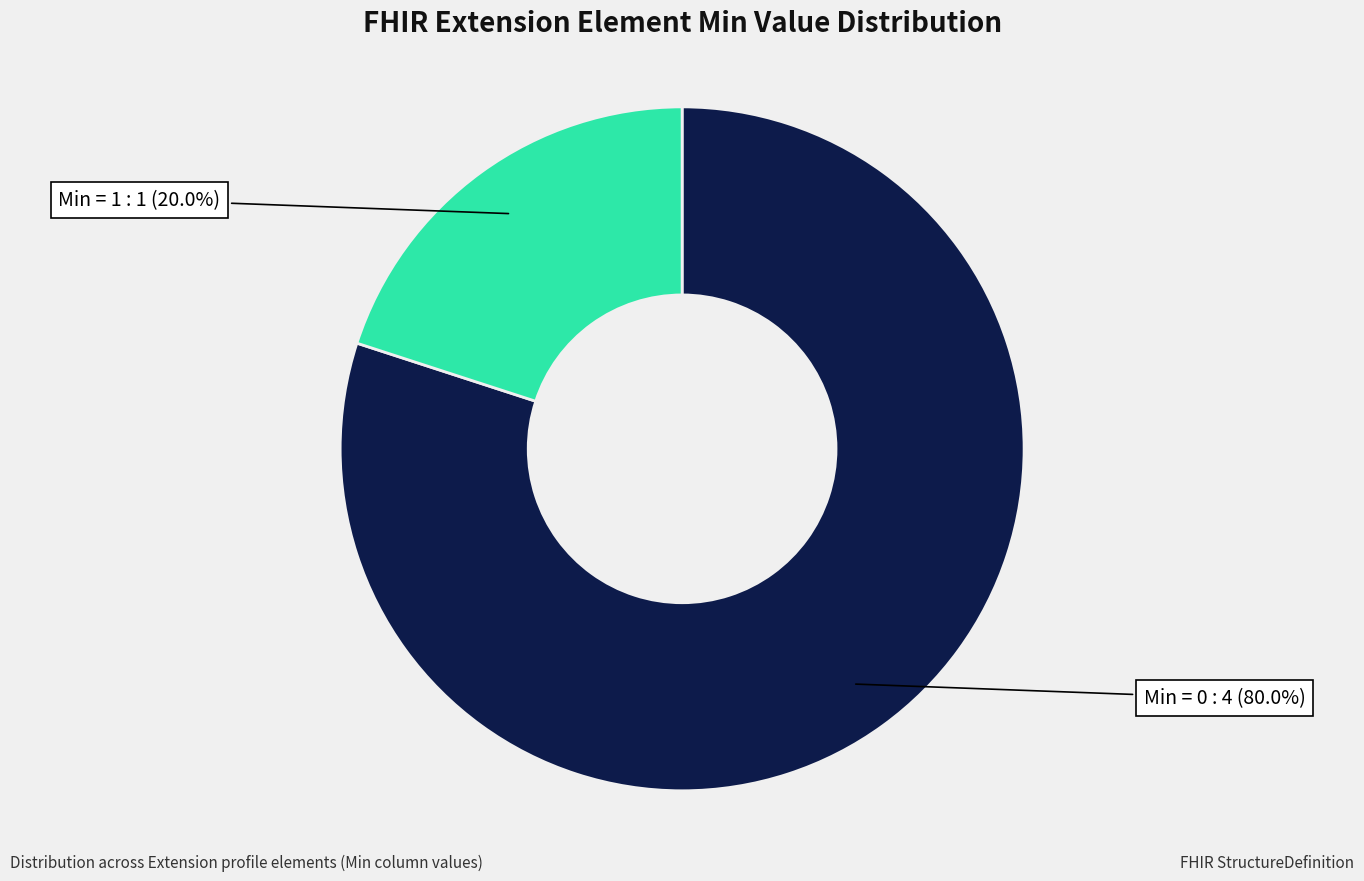

Does Min = 1 represent more than half of the total?

No